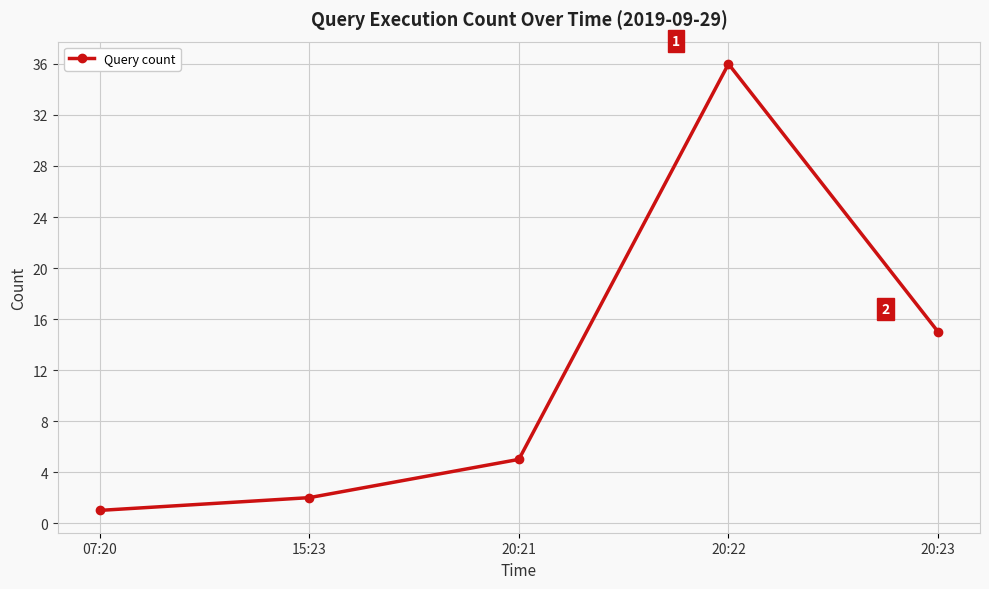

Is it true that the value at 20:22 is 36?

True